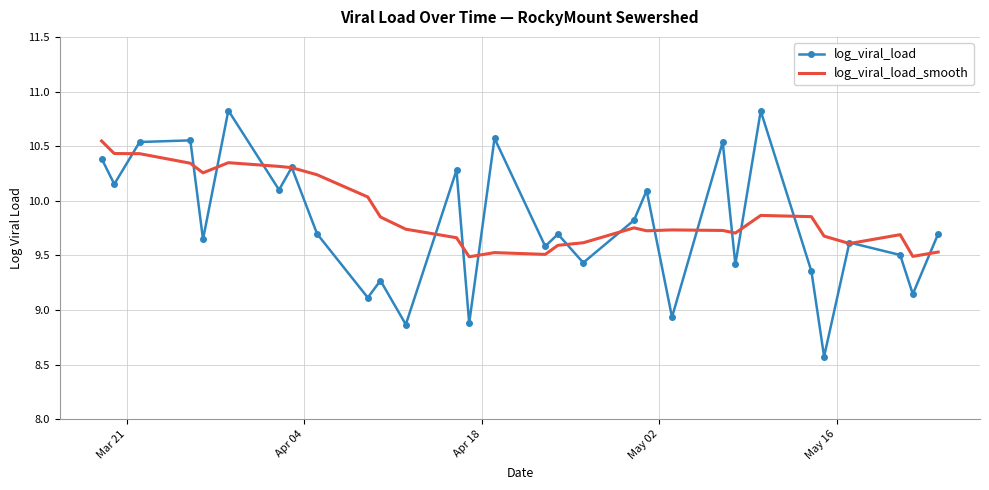

What is the smallest value displayed?

8.6